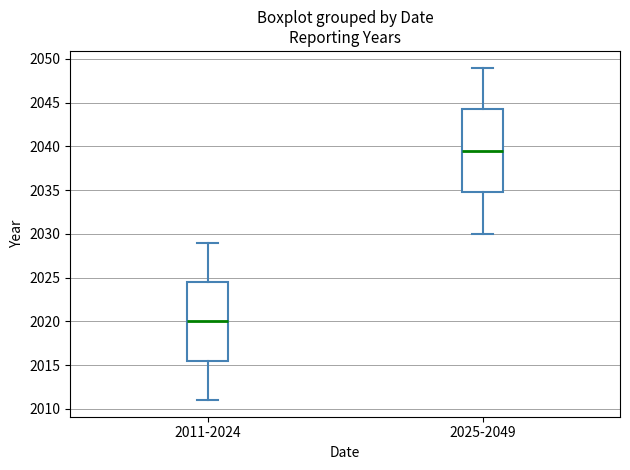

Reading left to right, read every box against the y-axis: the position of its median line, the range the box covers, and the ends of its whiskers. The values are not printed on the chart, so give them approximately, as read against the axis.

2011-2024: median 2020.0, box 2015.5 to 2024.5, whiskers 2011.0 to 2029.0
2025-2049: median 2039.5, box 2035.0 to 2044.5, whiskers 2030.0 to 2049.0